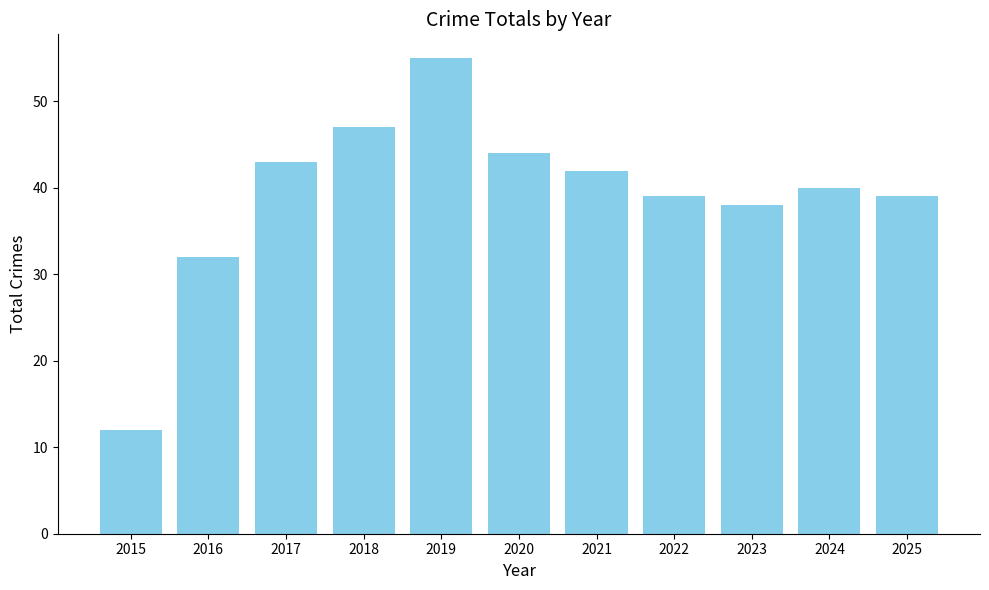

Which label corresponds to the smallest value in the chart?

2015